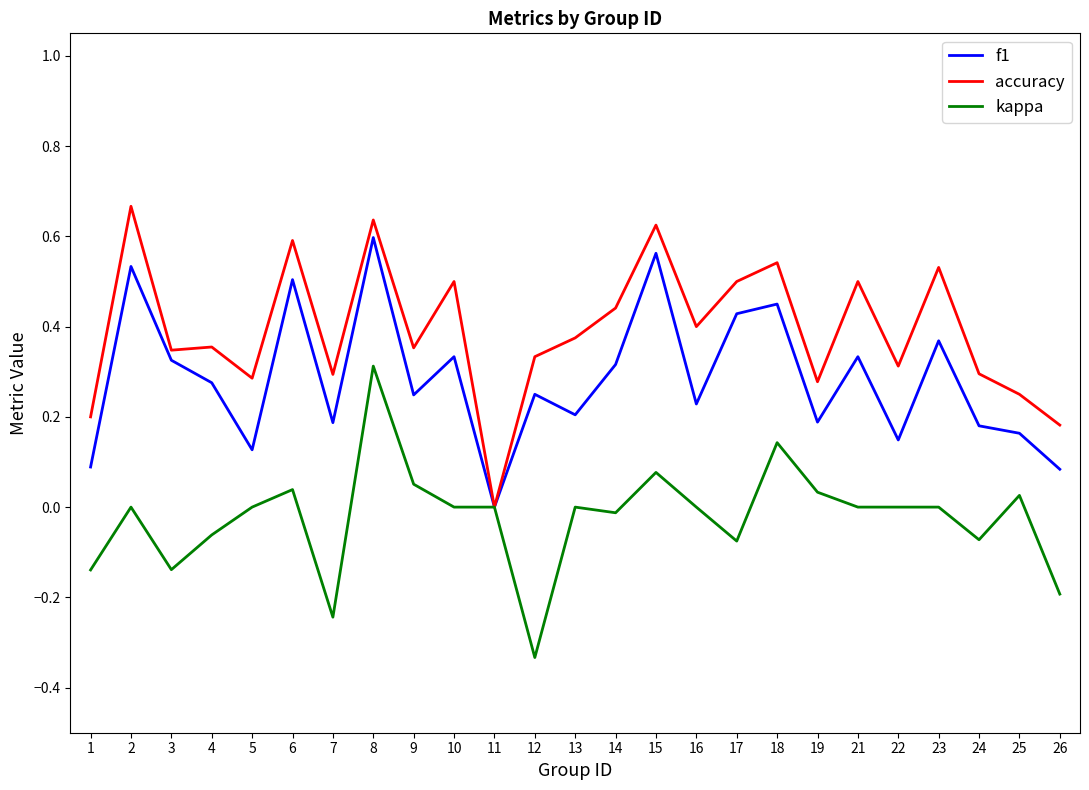

The f1 series shows 0.1 at 5. True or false?

True